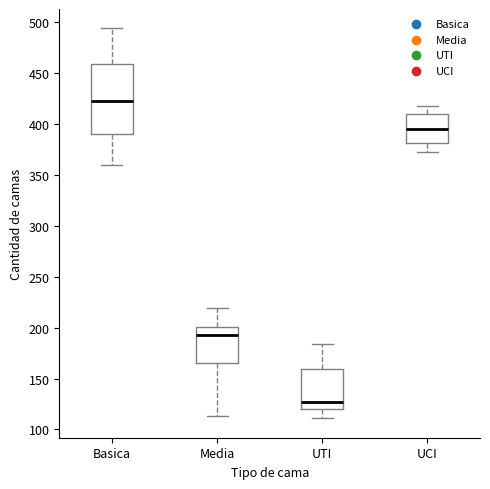

Which box's median line is the highest?

Basica